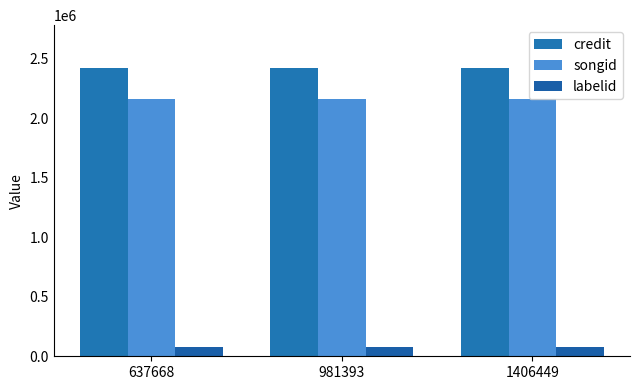

At 637668, list the series in order from smallest to largest.

labelid, songid, credit